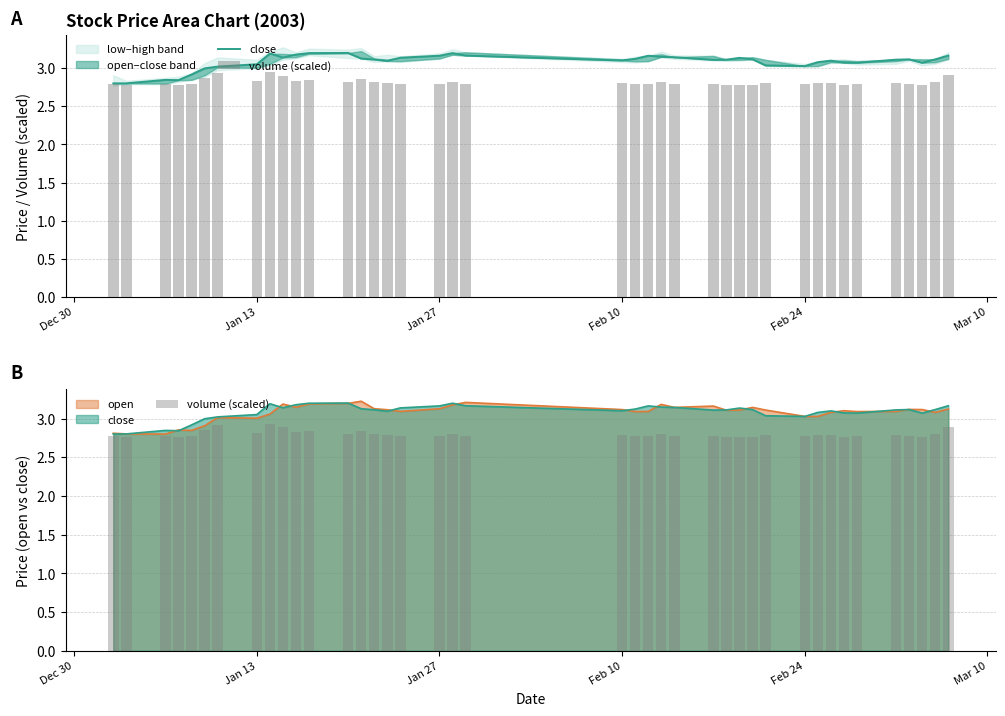

Reading left to right, list all the values displayed in this chart.

close: 2.8	2.8	2.8	2.8	2.9	3.0	3.0	3.1	3.2	3.1	3.2	3.2	3.2	3.1	3.1	3.1	3.1	3.2	3.2	3.2	3.1	3.1	3.2	3.1	3.1	3.1	3.1	3.1	3.1	3.0	3.0	3.1	3.1	3.1	3.1	3.1	3.1	3.1	3.1	3.2
volume (scaled): 2.8	2.8	2.8	2.8	2.8	2.8	2.9	2.8	2.9	2.9	2.8	2.8	2.8	2.8	2.8	2.8	2.8	2.8	2.8	2.8	2.8	2.8	2.8	2.8	2.8	2.8	2.8	2.8	2.8	2.8	2.8	2.8	2.8	2.8	2.8	2.8	2.8	2.8	2.8	2.9